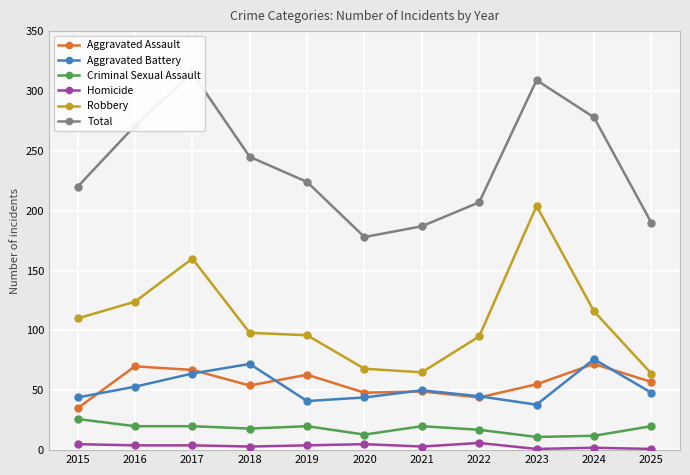

Reading left to right, extract all data points from this chart.

Aggravated Assault: 2015=35	2016=70	2017=67	2018=54	2019=63	2020=48	2021=49	2022=44	2023=55	2024=72	2025=57
Aggravated Battery: 2015=44	2016=53	2017=64	2018=72	2019=41	2020=44	2021=50	2022=45	2023=38	2024=76	2025=48
Criminal Sexual Assault: 2015=26	2016=20	2017=20	2018=18	2019=20	2020=13	2021=20	2022=17	2023=11	2024=12	2025=20
Homicide: 2015=5	2016=4	2017=4	2018=3	2019=4	2020=5	2021=3	2022=6	2023=1	2024=2	2025=1
Robbery: 2015=110	2016=124	2017=160	2018=98	2019=96	2020=68	2021=65	2022=95	2023=204	2024=116	2025=64
Total: 2015=220	2016=271	2017=315	2018=245	2019=224	2020=178	2021=187	2022=207	2023=309	2024=278	2025=190